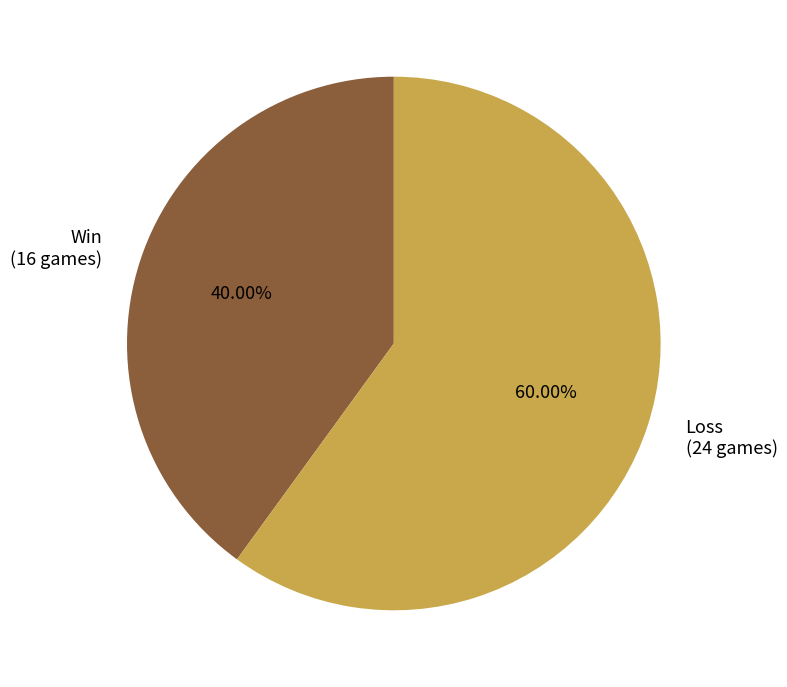

To the nearest percent, what is the average slice percentage?

50%